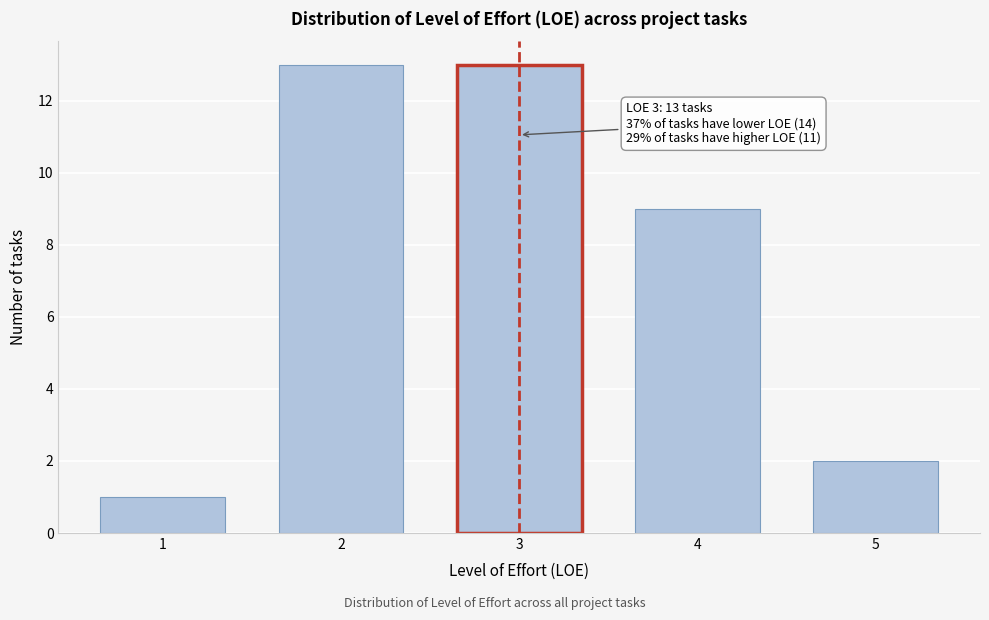

Reading right to left, extract all data points from this chart.

2	9	13	13	1